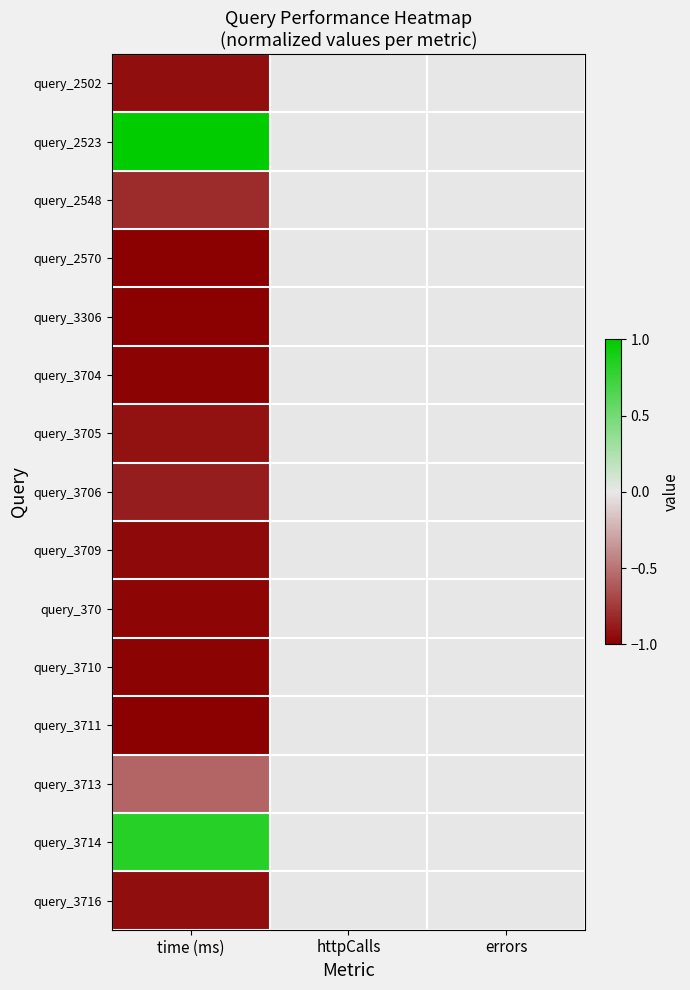

Between time (ms) and httpCalls, which is larger?

httpCalls